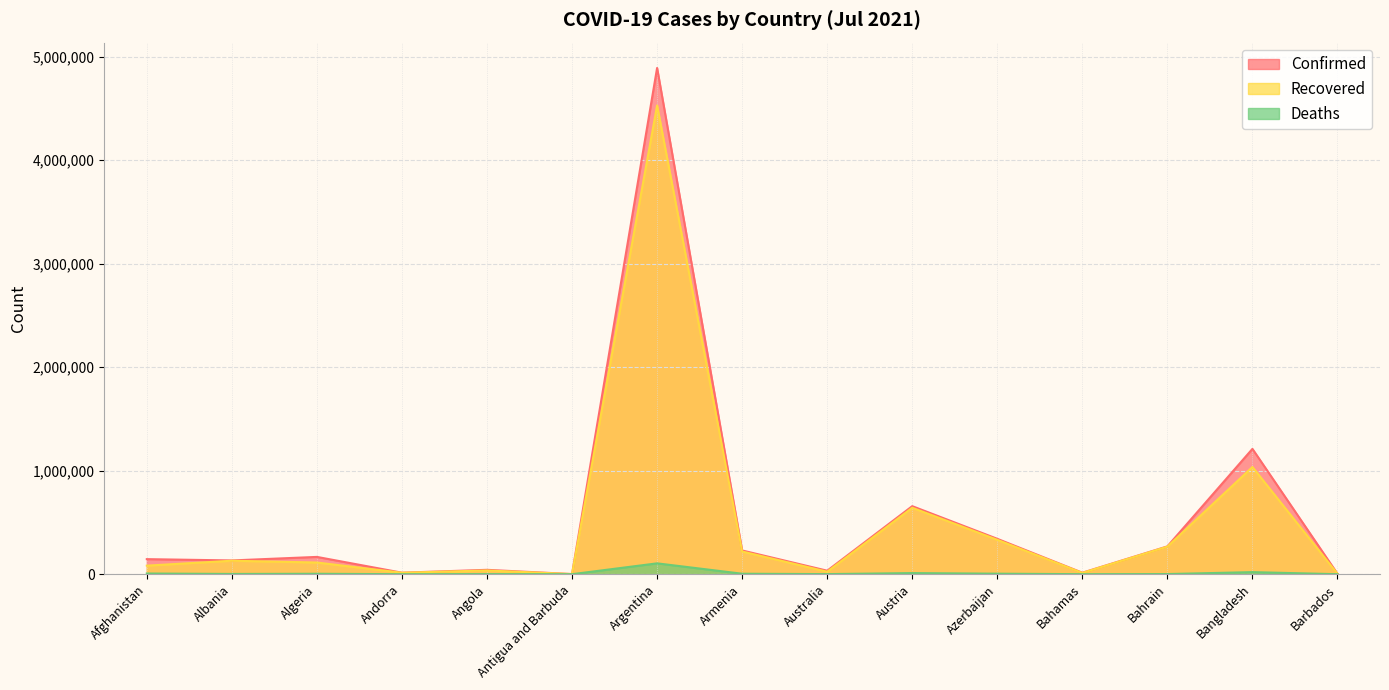

Does the chart display data point markers on the line(s)?

No